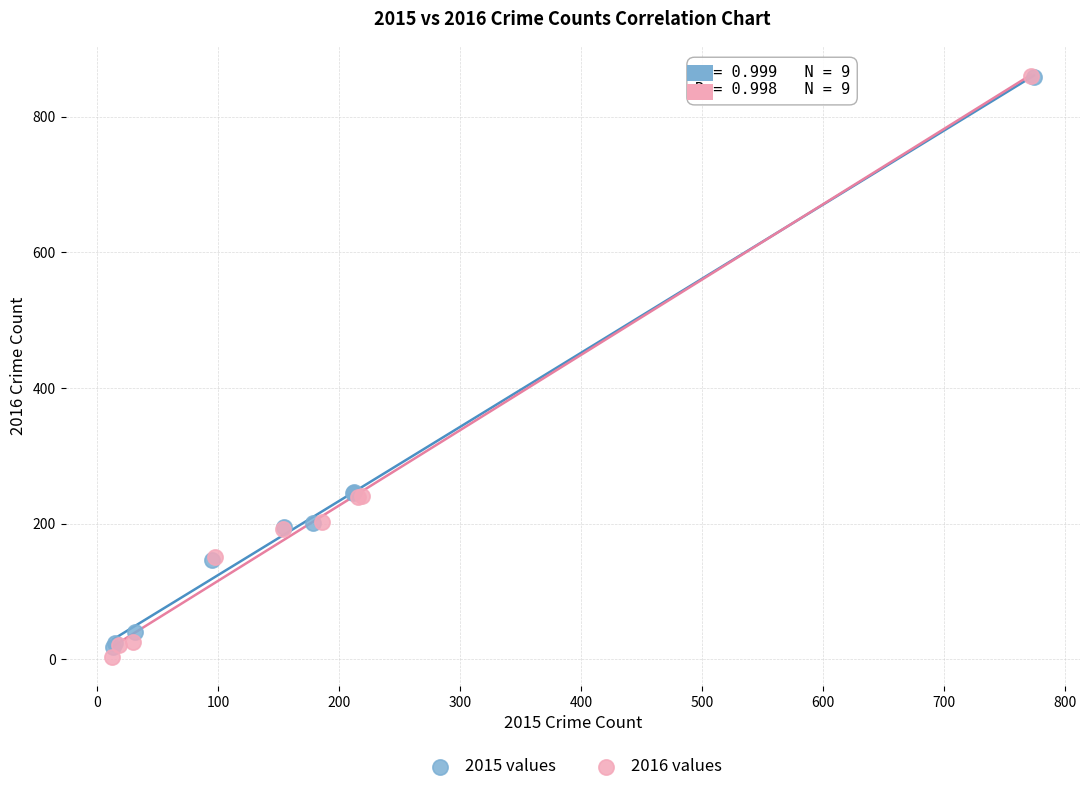

Which series has the largest Y range (max minus min)?

2016 values